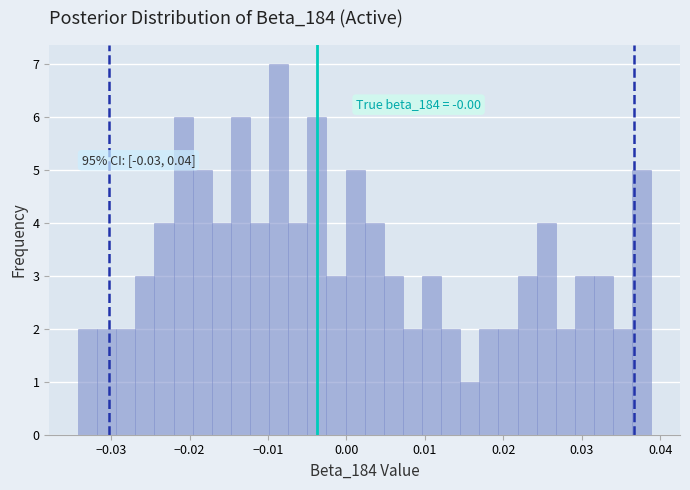

Read against the x-axis, roughly where is the centre of the tallest bar?

-0.009